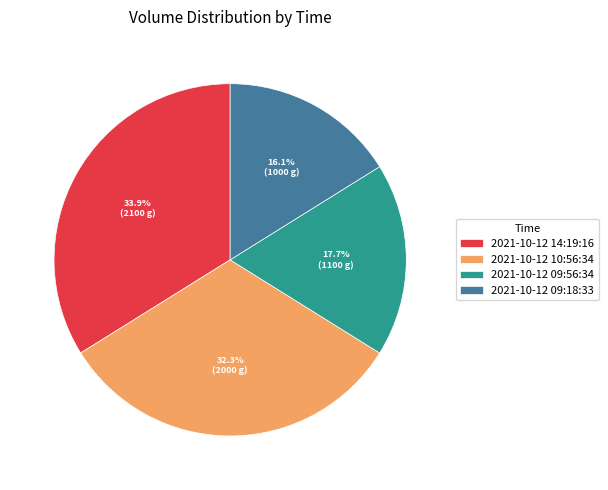

Between 2021-10-12 09:56:34 and 2021-10-12 09:18:33, which is larger?

2021-10-12 09:56:34